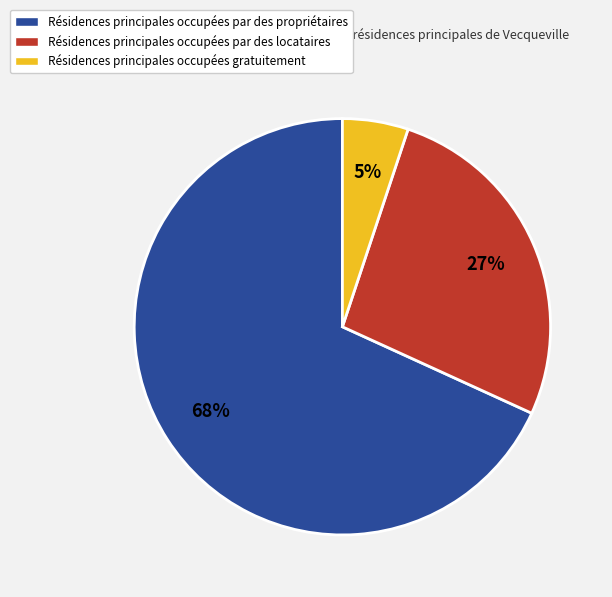

Count the number of slices in the pie.

3